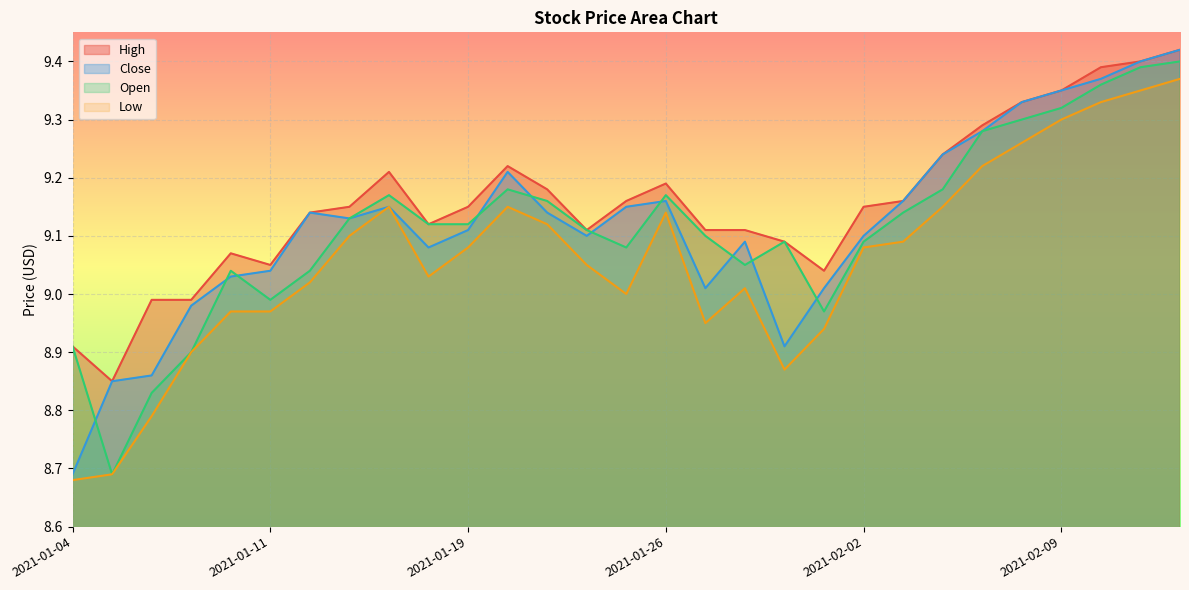

At how many categories does at least one series exceed 9?

25